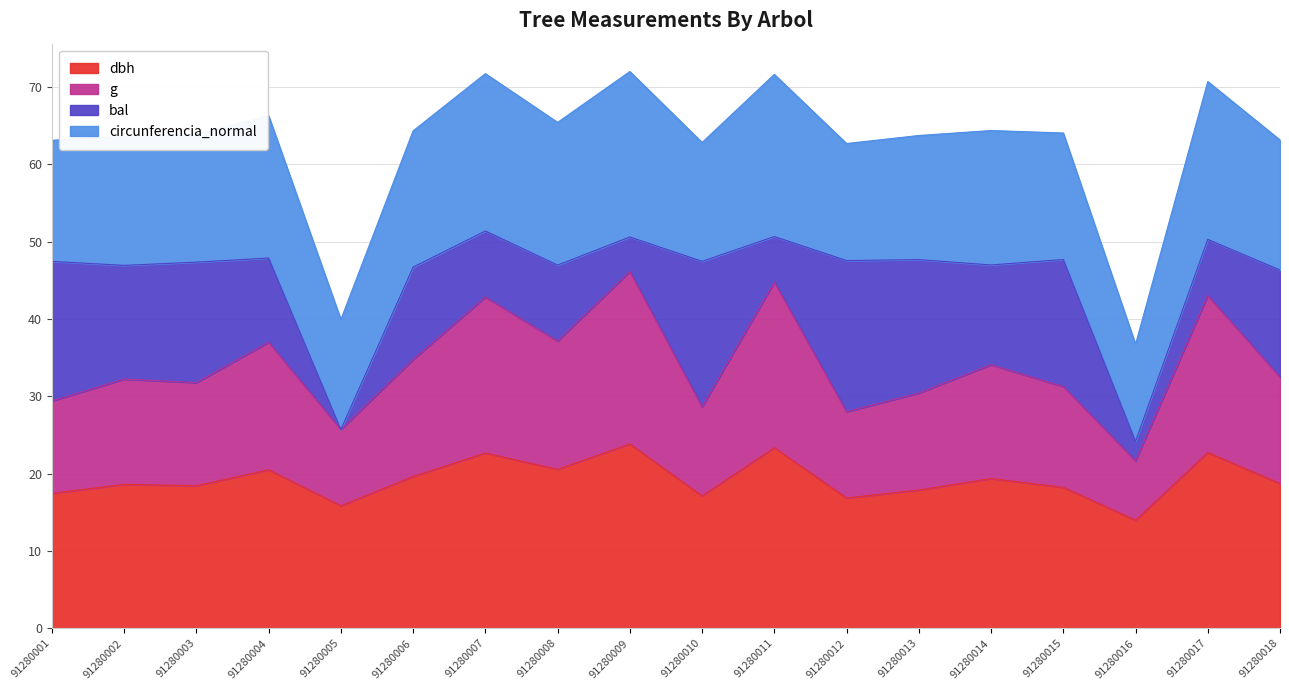

What is the value of the dbh point at the 3rd from the left?

18.4